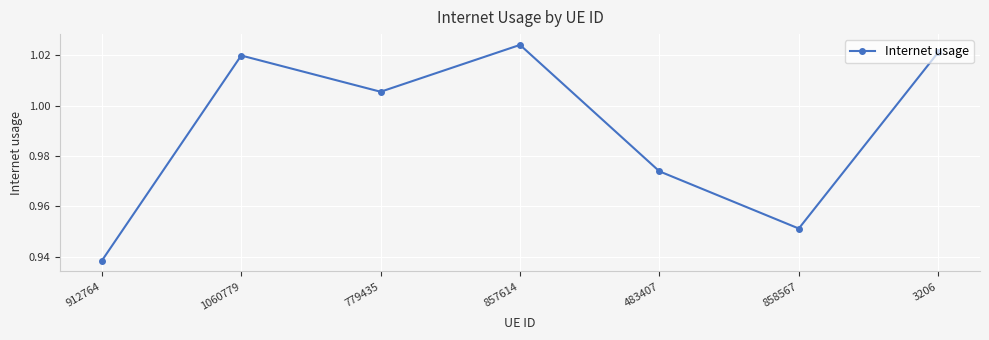

Rank the categories by value from lowest to highest.

912764, 858567, 483407, 779435, 1060779, 3206, 857614